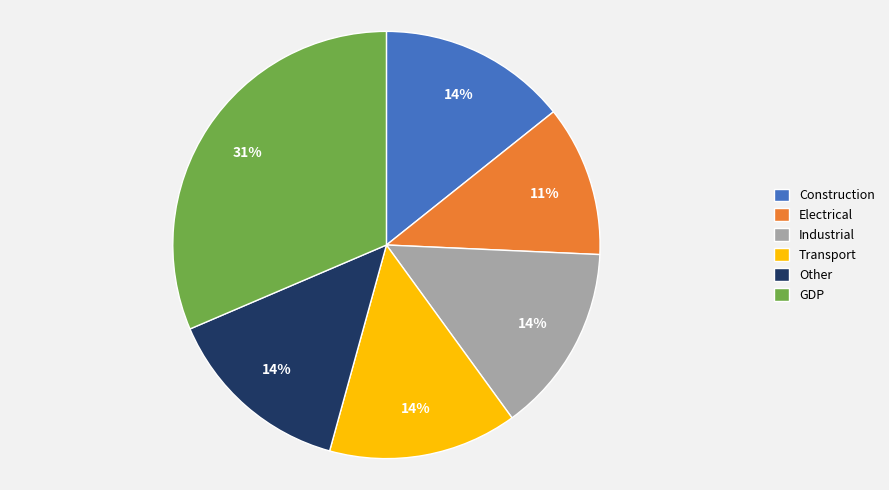

To the nearest percent, what is the difference between the largest and smallest slice percentages?

20%